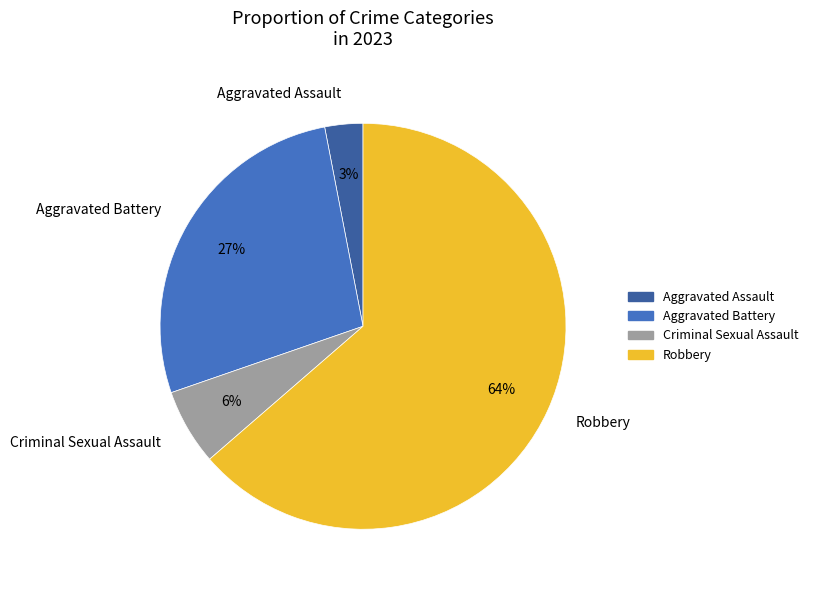

True or false: Criminal Sexual Assault accounts for 6% of the total.

True